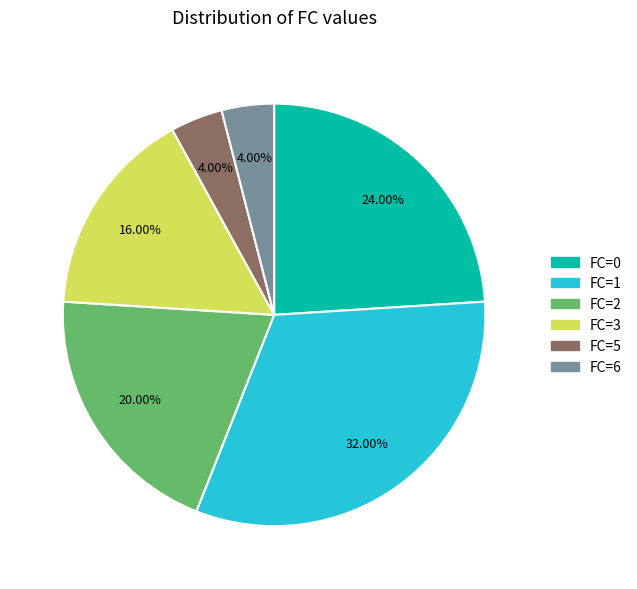

Is there any slice that represents more than half of the pie?

No